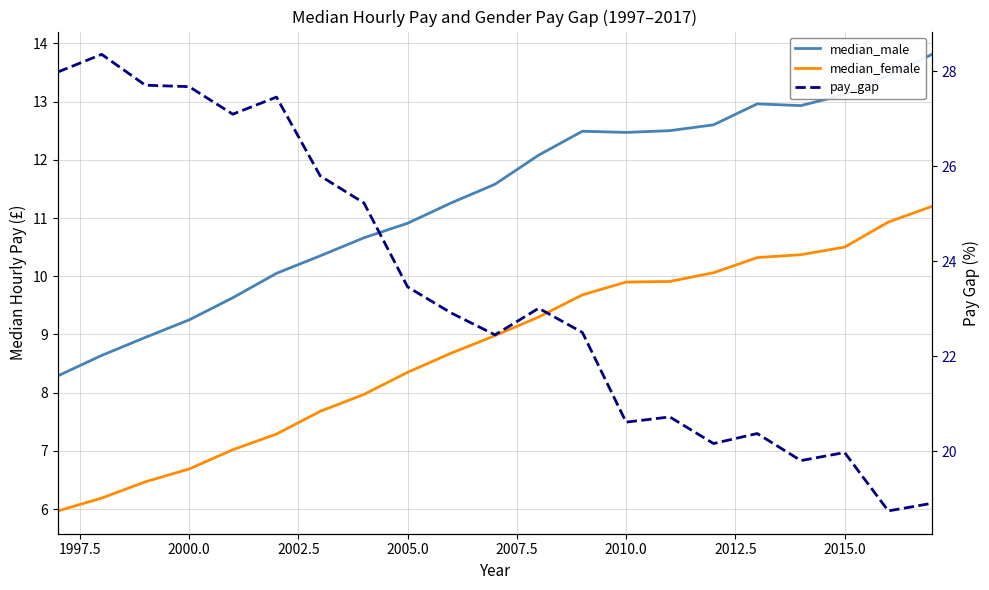

What is the difference between the maximum and minimum values in the pay_gap series?

9.6